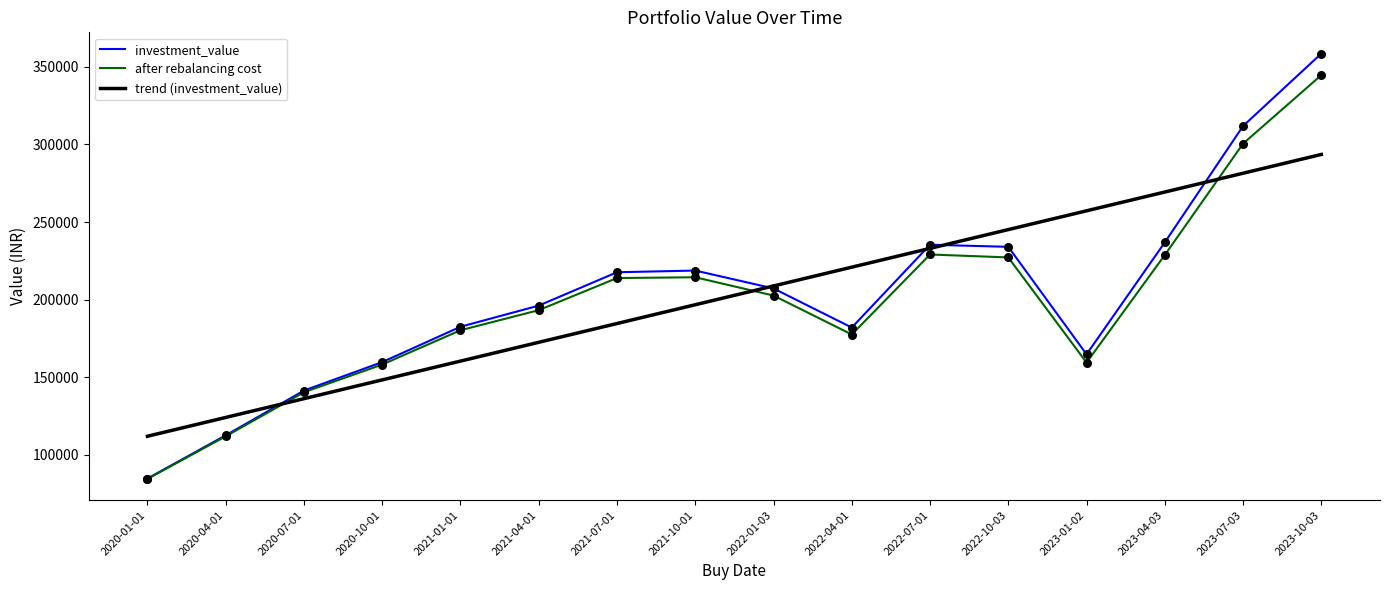

Between 2022-01-03 and 2022-10-03, which series saw the biggest shift?

trend (investment_value)